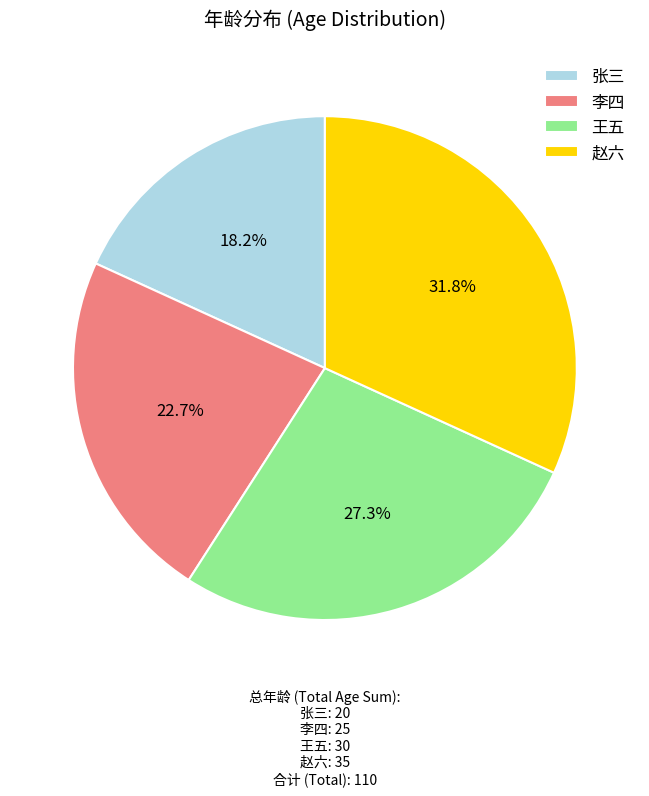

How many slices are in this pie chart?

4